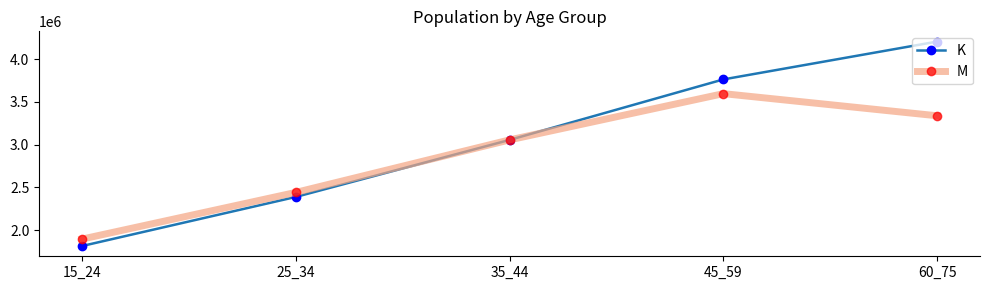

What is the minimum value for M?

1893705